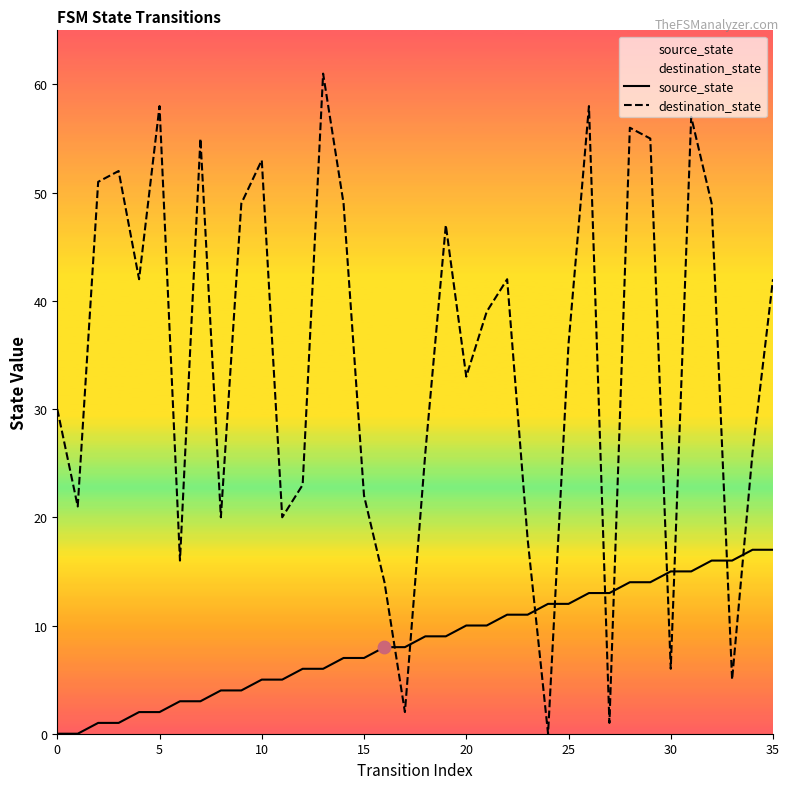

What are all the series names shown in the legend?

source_state, destination_state